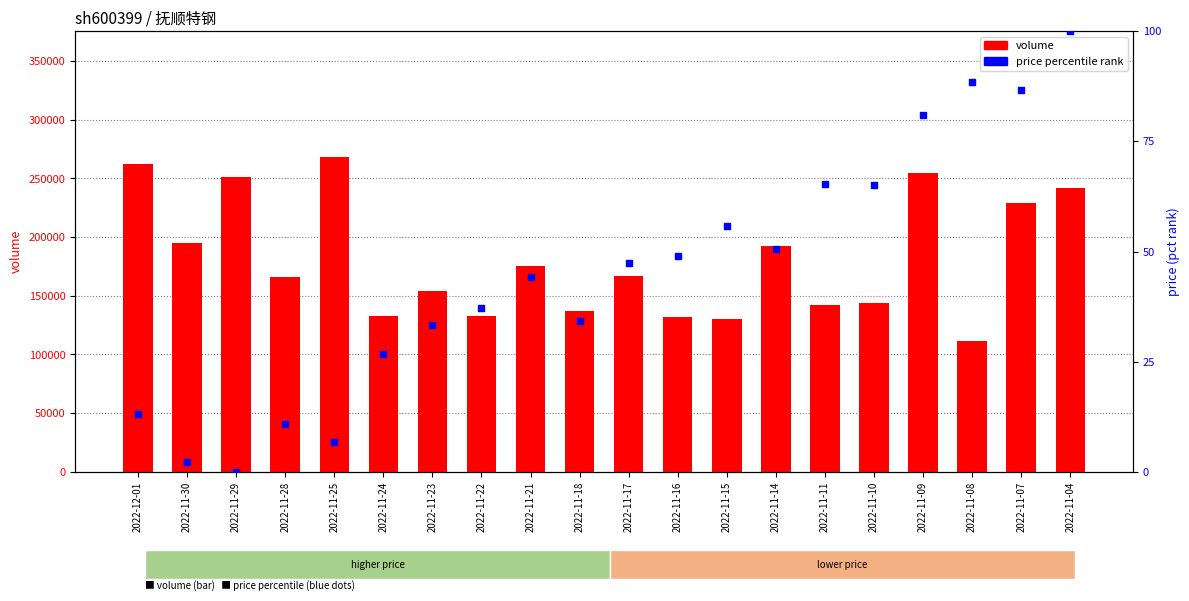

Which series contains the lowest Y value?

price (percentile)